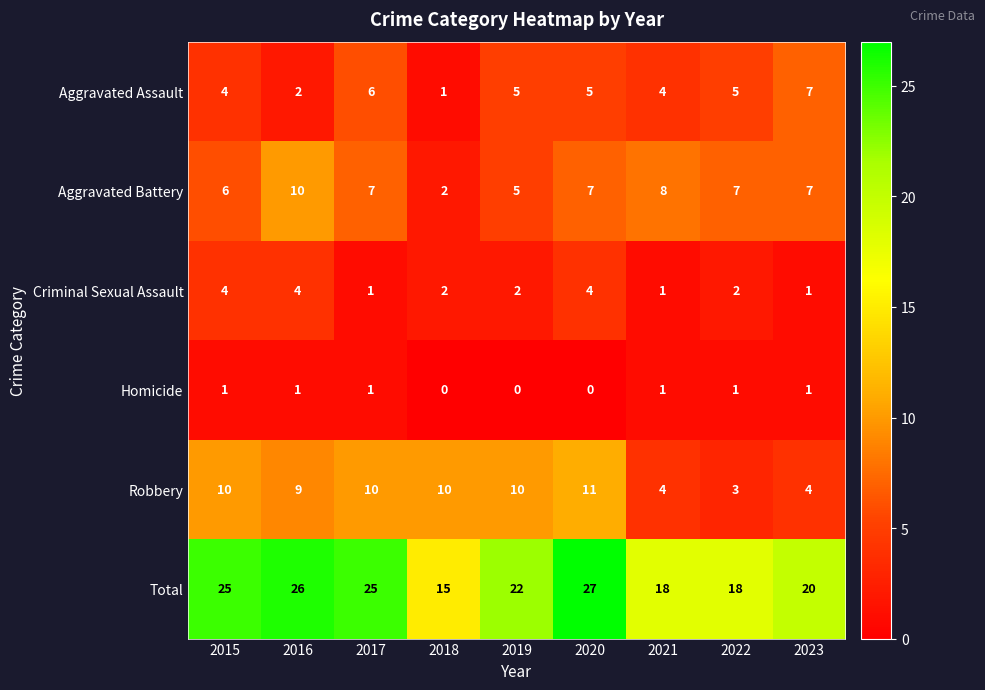

What is the spread (max minus min) of values at 2015?

24